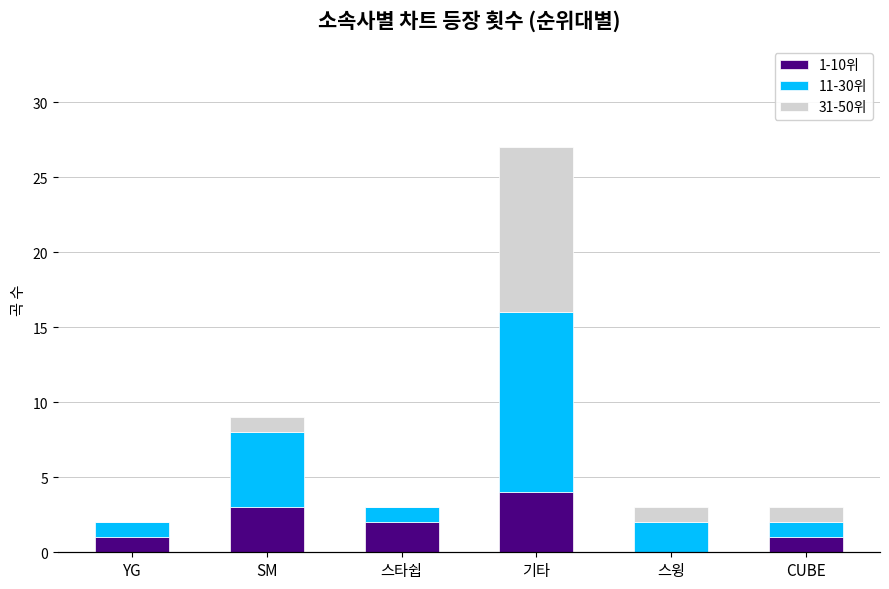

Where does the 31-50위 series first go above 1?

기타